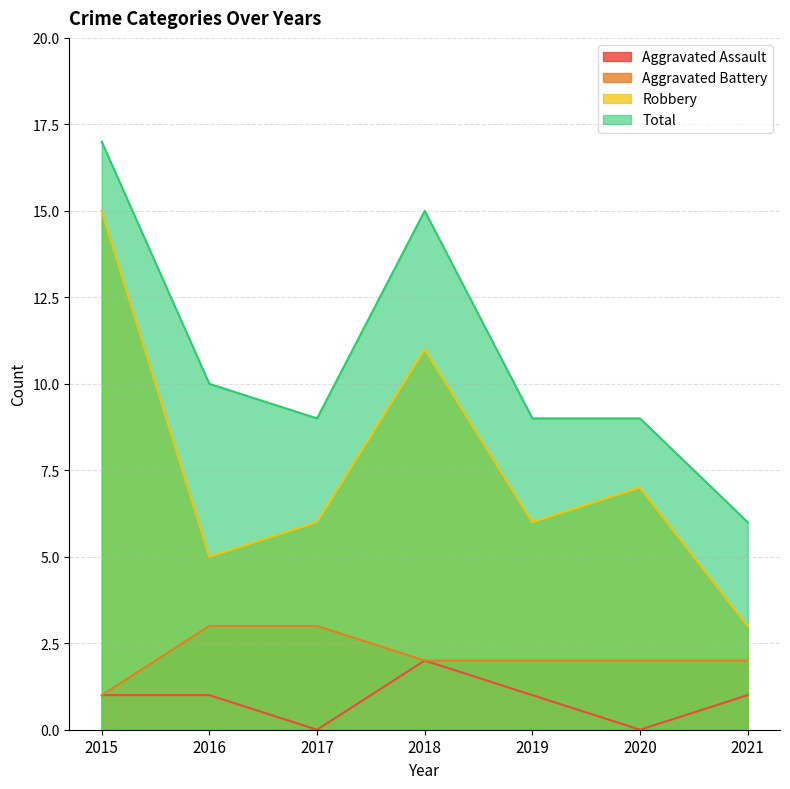

What is the sum of all Total values?

75